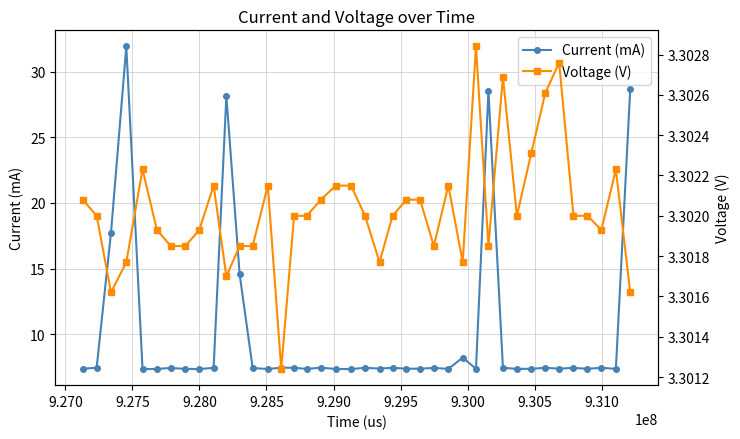

True or false: Current (mA) has more than 0 interior local peaks.

True